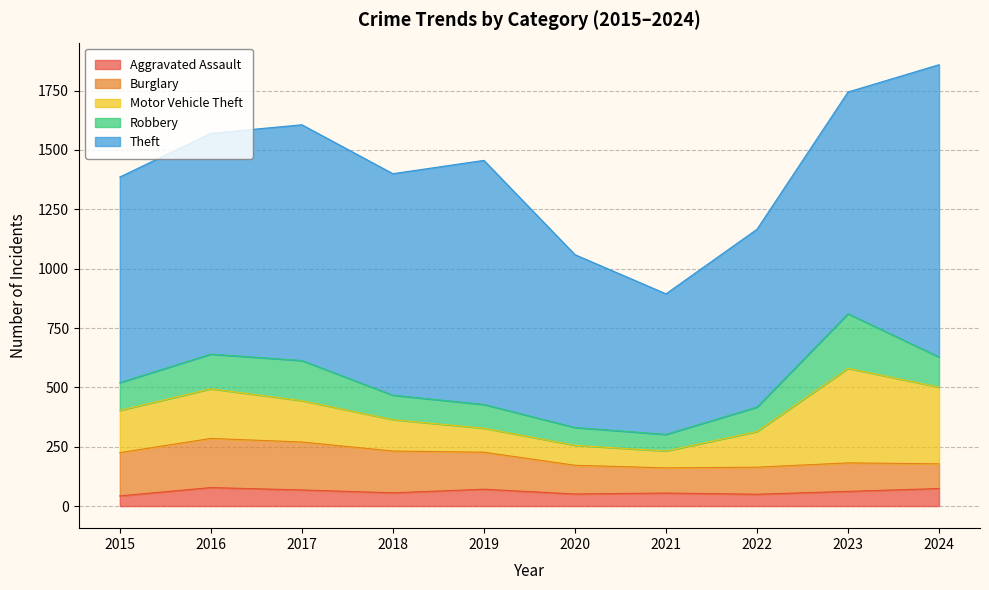

In Burglary, how many points are lower than both neighbors (excluding endpoints)?

1